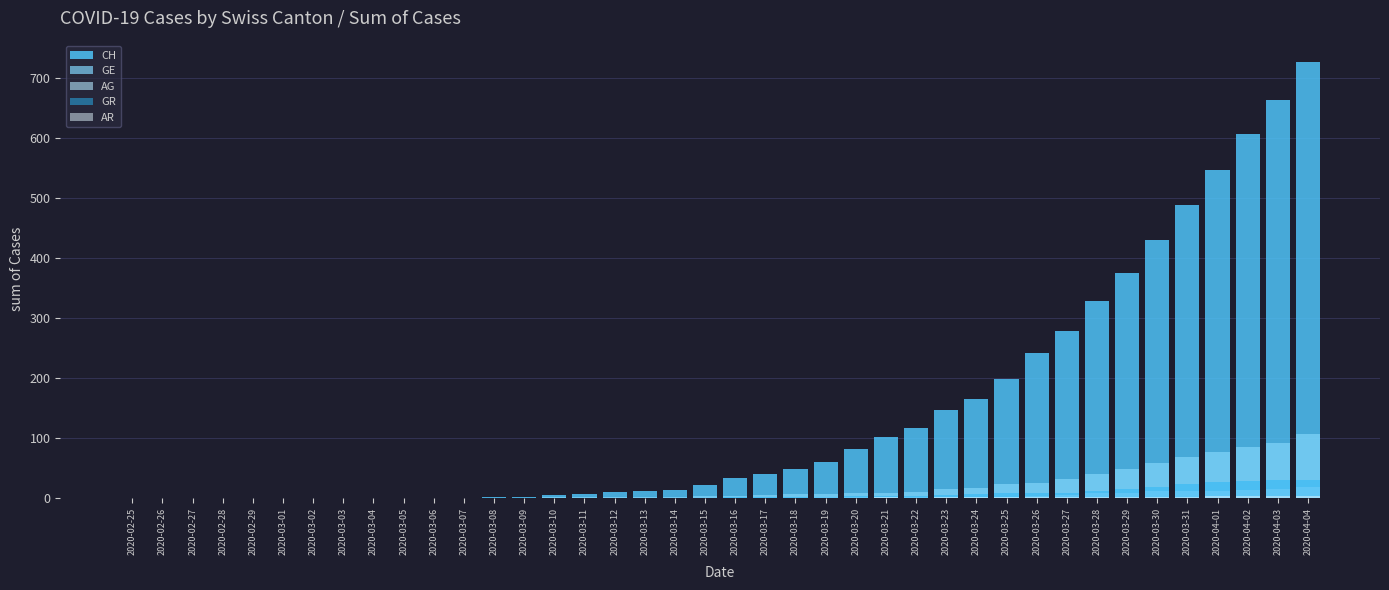

How many bars are there in total?

200